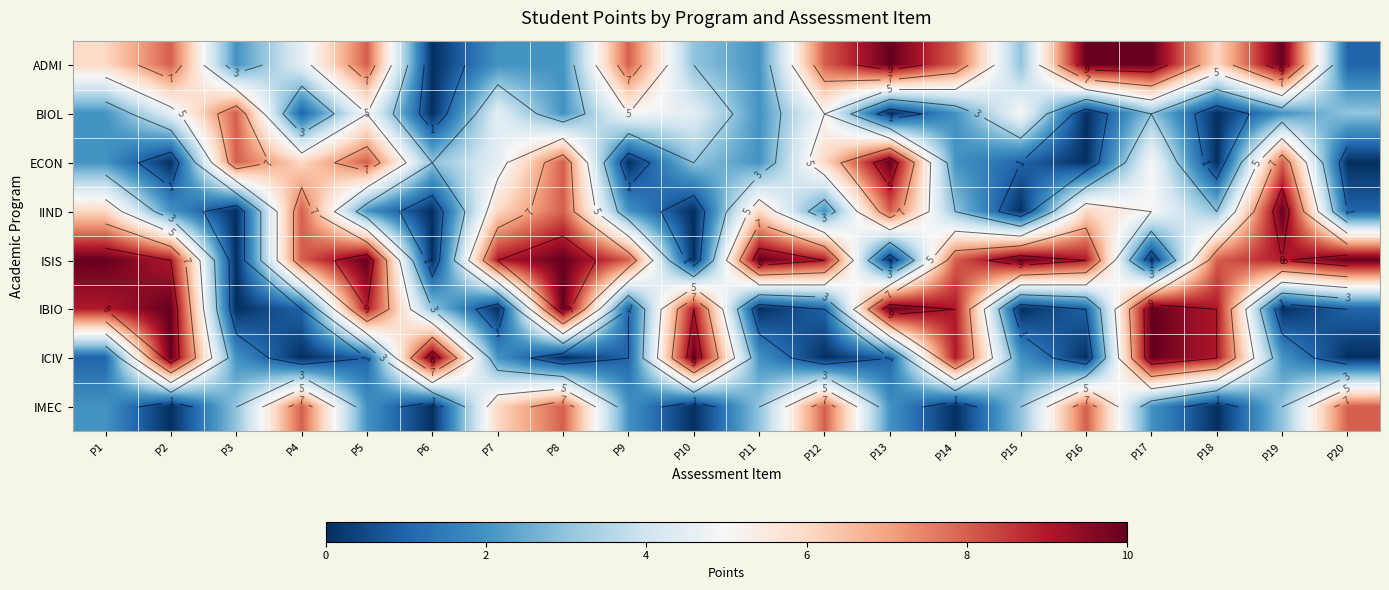

List the series in order of their peak value, highest first.

ADMI, ECON, IIND, ISIS, IBIO, ICIV, BIOL, IMEC